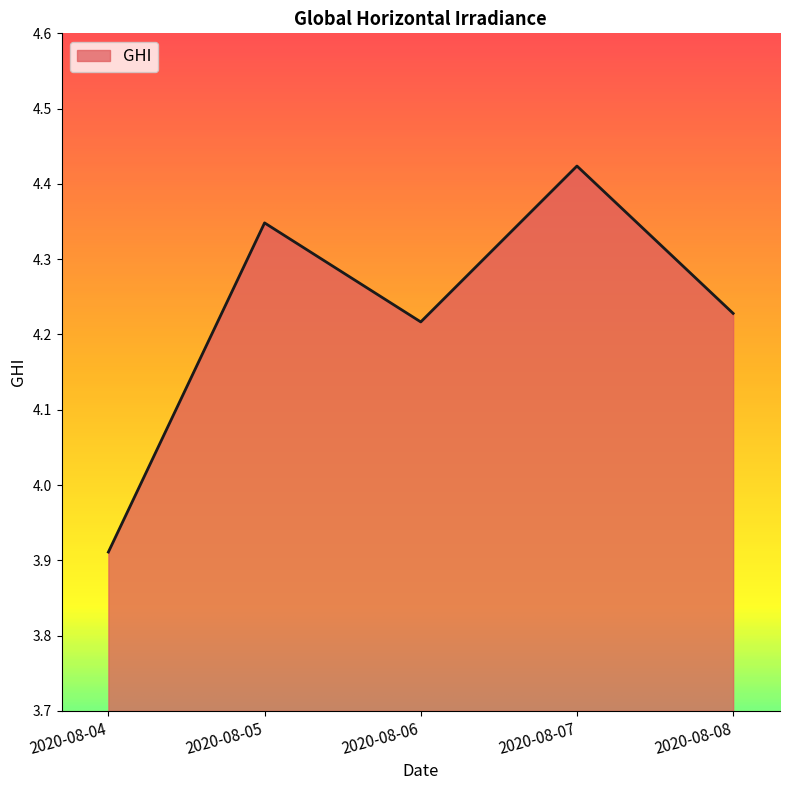

Where is the first local minimum?

2020-08-06